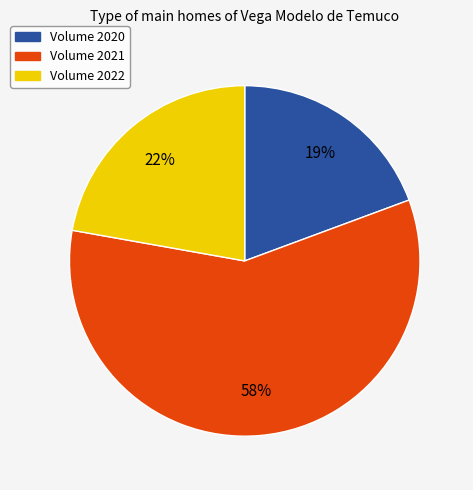

To the nearest percent, what is the average slice percentage?

33%